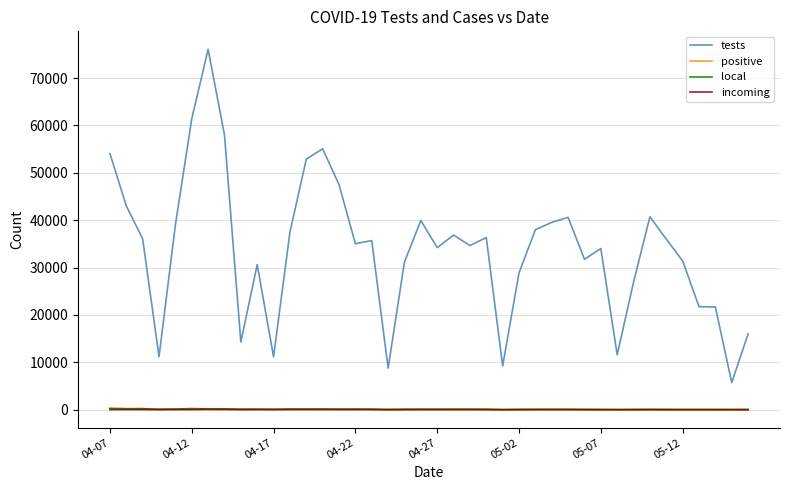

Which series has the largest range (max minus min)?

tests